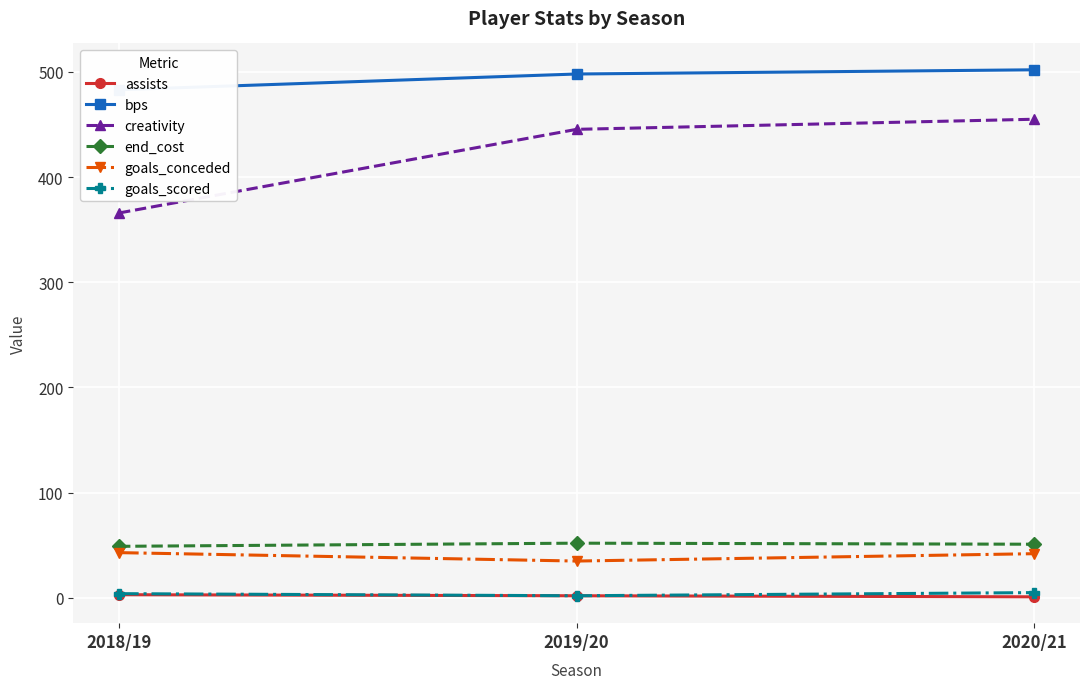

What is the average value of the end_cost series?

50.7